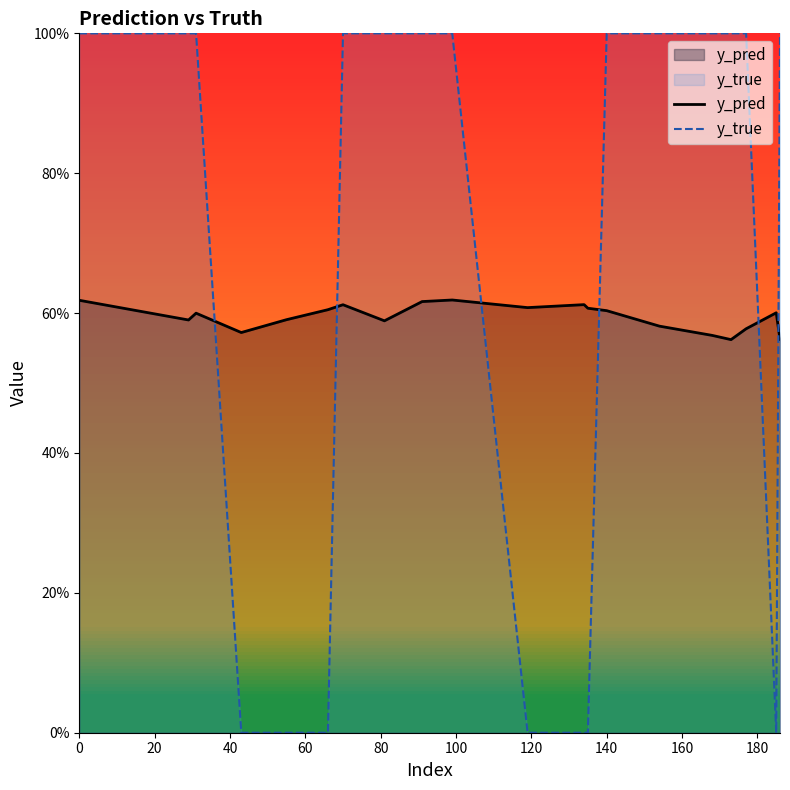

Which series ends up on top after the final intersection of y_pred and y_true?

y_true